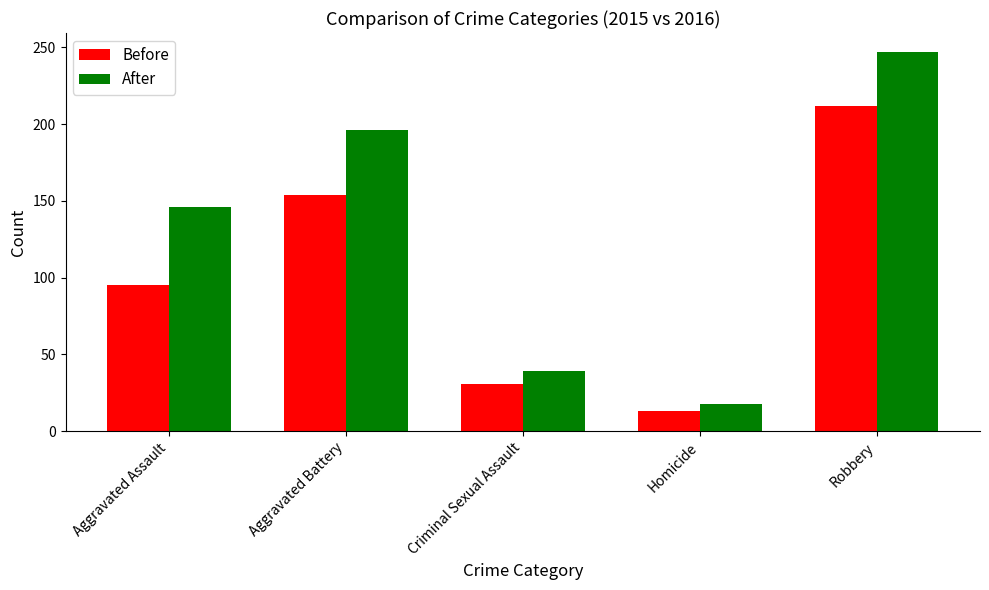

Reading left to right, transcribe all the data shown in this chart.

Before: 95	154	31	13	212
After: 146	196	39	18	247